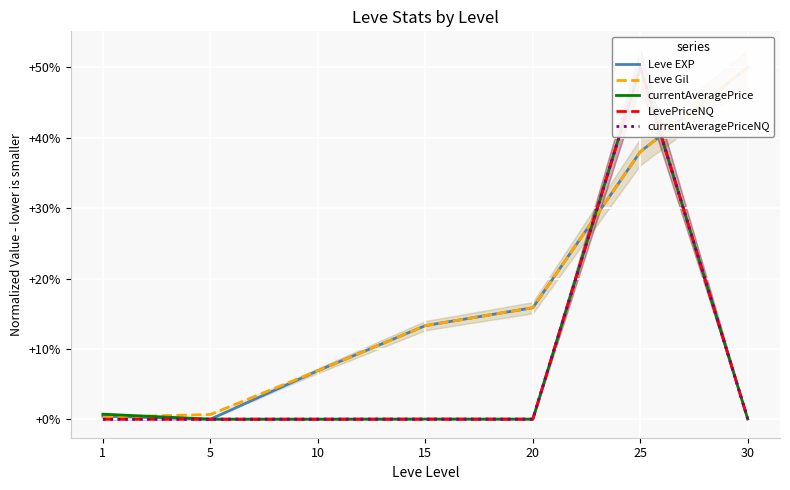

Reading left to right, transcribe all the data shown in this chart.

Leve EXP: 0.4	0.0	6.9	13.3	15.8	38.0	50.0
Leve Gil: 0.3	0.7	6.9	13.3	15.8	38.0	50.0
currentAveragePrice: 0.7	0.0	0.0	0.0	0.0	50.0	0.0
LevePriceNQ: 0.0	0.0	0.0	0.0	0.0	50.0	0.0
currentAveragePriceNQ: 0.0	0.0	0.0	0.0	0.0	50.0	0.0